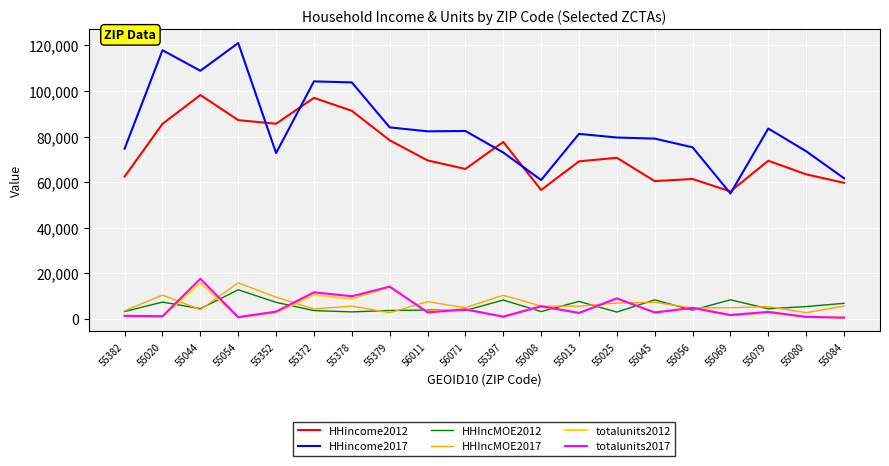

How many lines are shown in the chart?

6